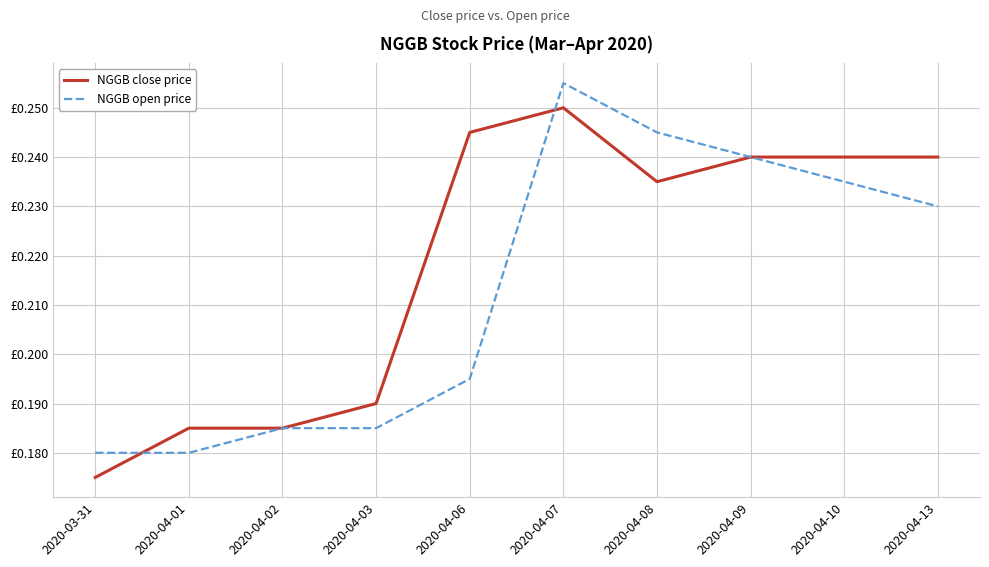

Where is the first local maximum for NGGB close price?

2020-04-07